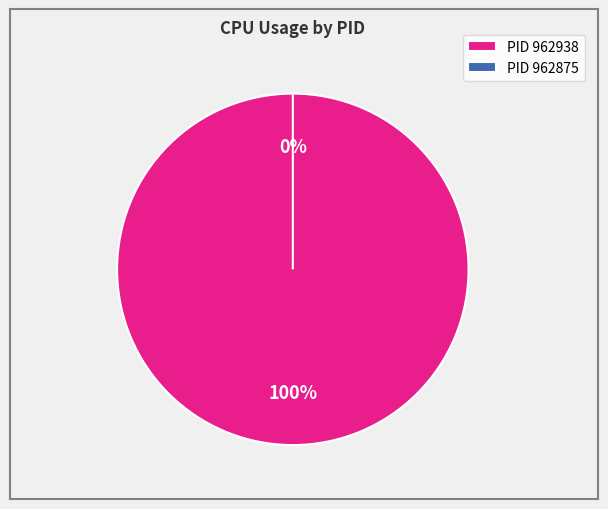

Is 962938 the majority of the pie?

Yes